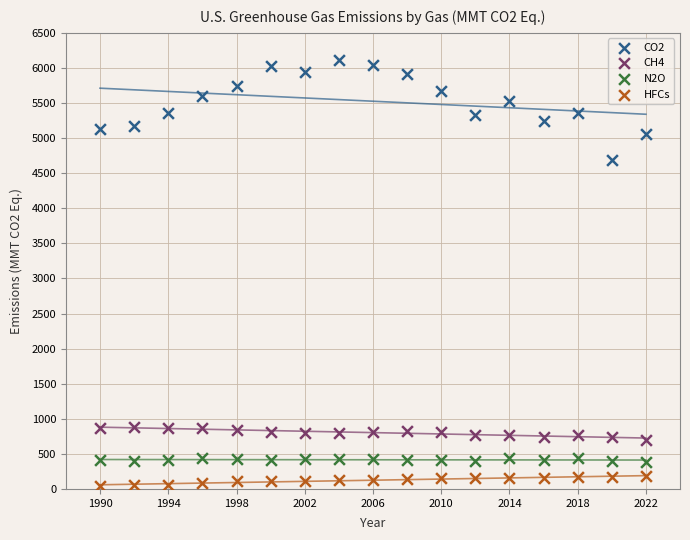

Across all data points, what is the range of X values (max minus min)?

32.0